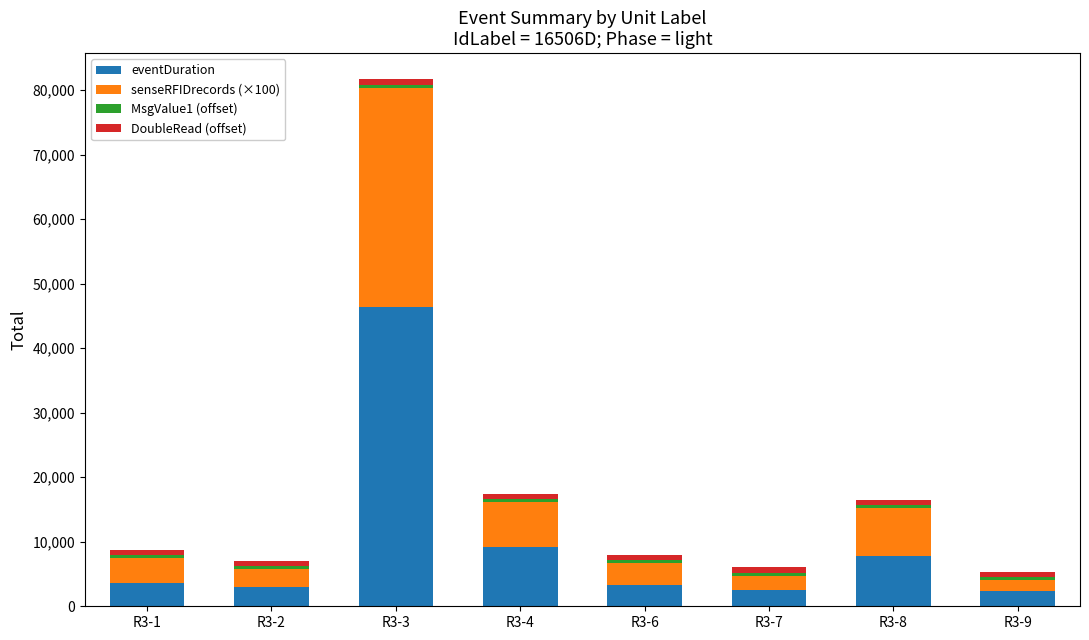

At which category is the sum across all series the highest?

R3-3